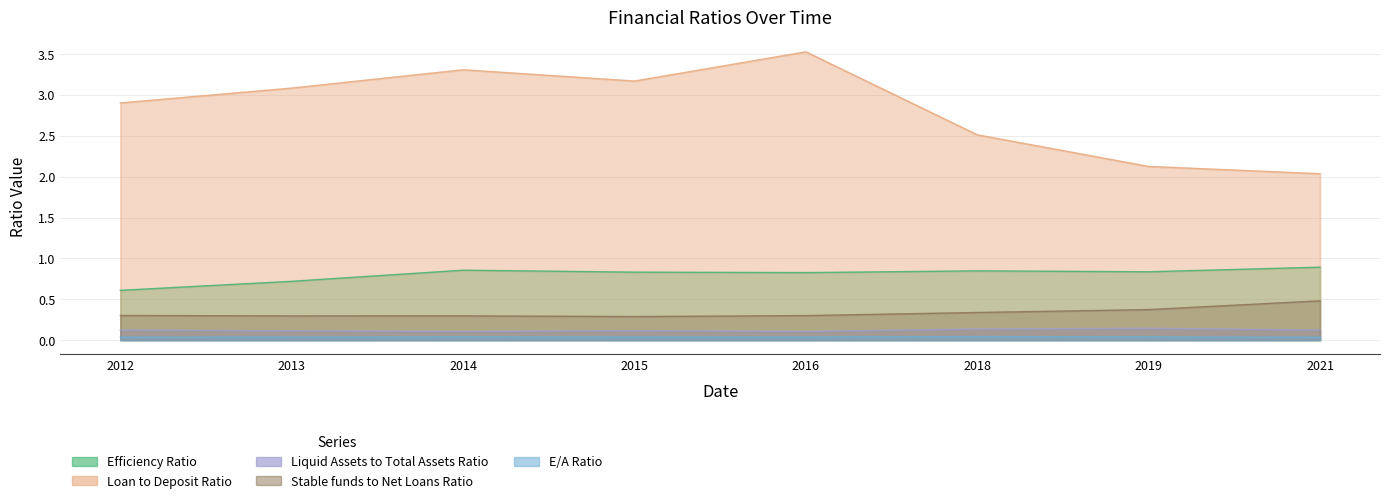

What is the sum of all Efficiency Ratio values?

6.4